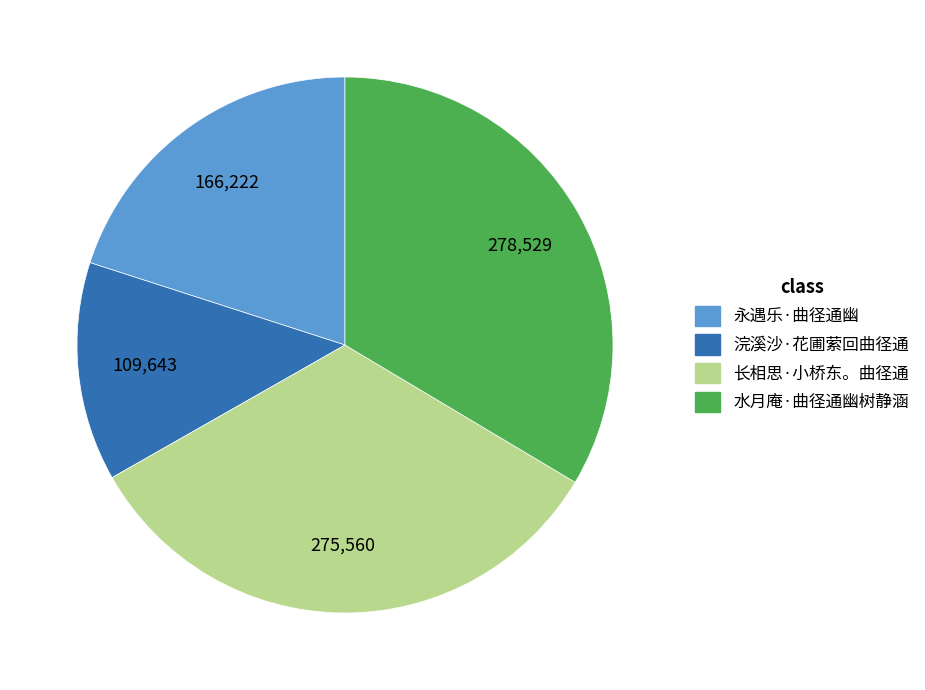

Which category has the smallest portion of the pie?

浣溪沙·花圃萦回曲径通